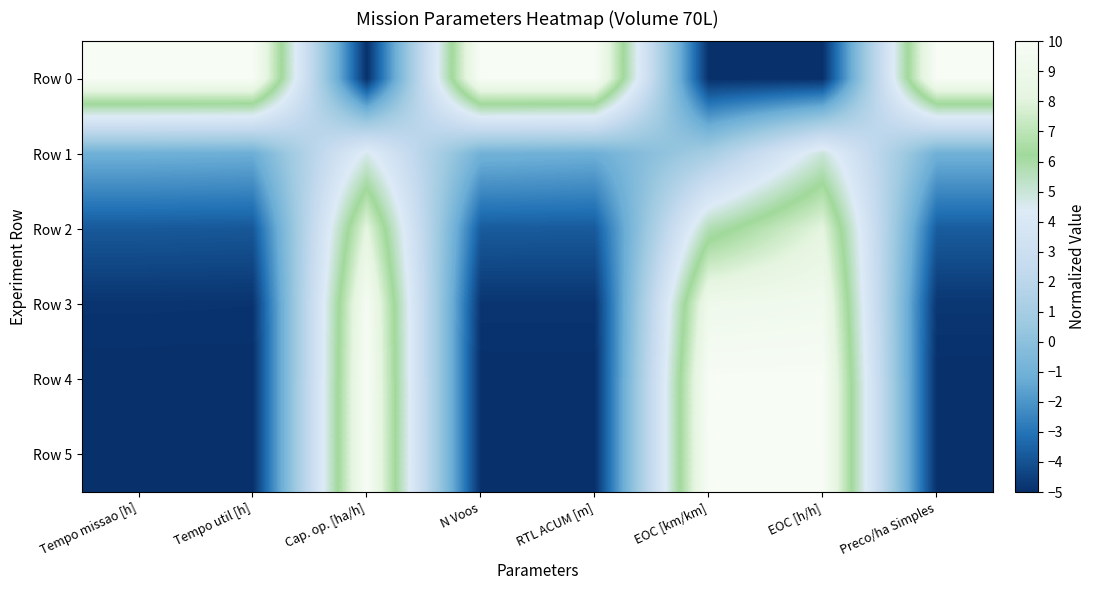

Reading right to left, transcribe all the data shown in this chart.

Row 0: Preco/ha Simples=10.0	EOC [h/h]=-5.0	EOC [km/km]=-5.0	RTL ACUM [m]=10.0	N Voos=10.0	Cap. op. [ha/h]=-5.0	Tempo util [h]=10.0	Tempo missao [h]=10.0
Row 1: Preco/ha Simples=-1.1	EOC [h/h]=5.0	EOC [km/km]=1.0	RTL ACUM [m]=-1.1	N Voos=-1.0	Cap. op. [ha/h]=4.6	Tempo util [h]=-1.2	Tempo missao [h]=-1.1
Row 2: Preco/ha Simples=-3.7	EOC [h/h]=8.1	EOC [km/km]=5.7	RTL ACUM [m]=-3.7	N Voos=-3.7	Cap. op. [ha/h]=8.1	Tempo util [h]=-3.8	Tempo missao [h]=-3.8
Row 3: Preco/ha Simples=-4.8	EOC [h/h]=9.4	EOC [km/km]=9.1	RTL ACUM [m]=-4.8	N Voos=-4.8	Cap. op. [ha/h]=9.8	Tempo util [h]=-4.9	Tempo missao [h]=-4.9
Row 4: Preco/ha Simples=-5.0	EOC [h/h]=10.0	EOC [km/km]=10.0	RTL ACUM [m]=-5.0	N Voos=-5.0	Cap. op. [ha/h]=10.0	Tempo util [h]=-5.0	Tempo missao [h]=-5.0
Row 5: Preco/ha Simples=-5.0	EOC [h/h]=10.0	EOC [km/km]=10.0	RTL ACUM [m]=-5.0	N Voos=-5.0	Cap. op. [ha/h]=10.0	Tempo util [h]=-5.0	Tempo missao [h]=-5.0